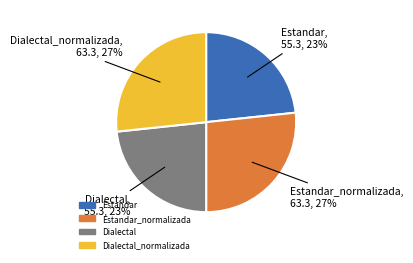

To the nearest percent, what is the average slice percentage?

25%